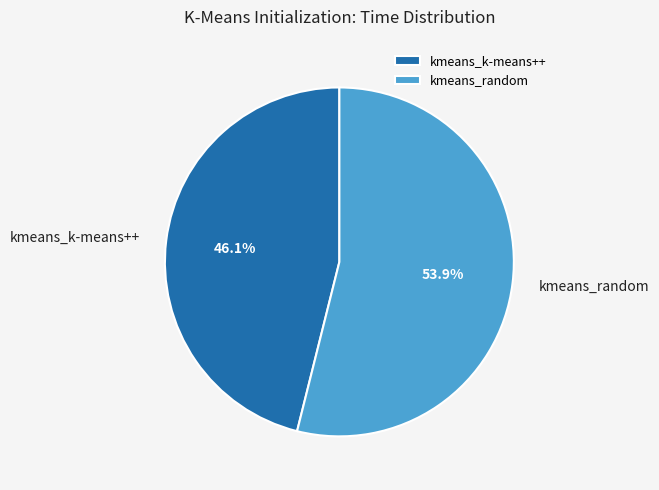

Approximately how many times larger is the value at kmeans_random compared to kmeans_k-means++?

1.2